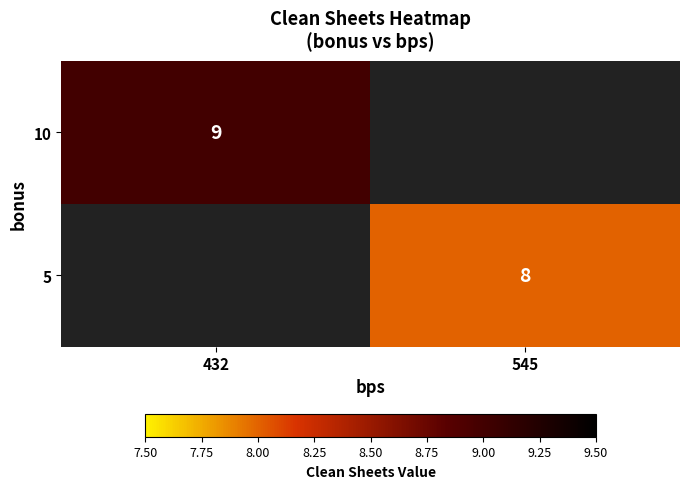

Which label corresponds to the largest value in the chart?

432